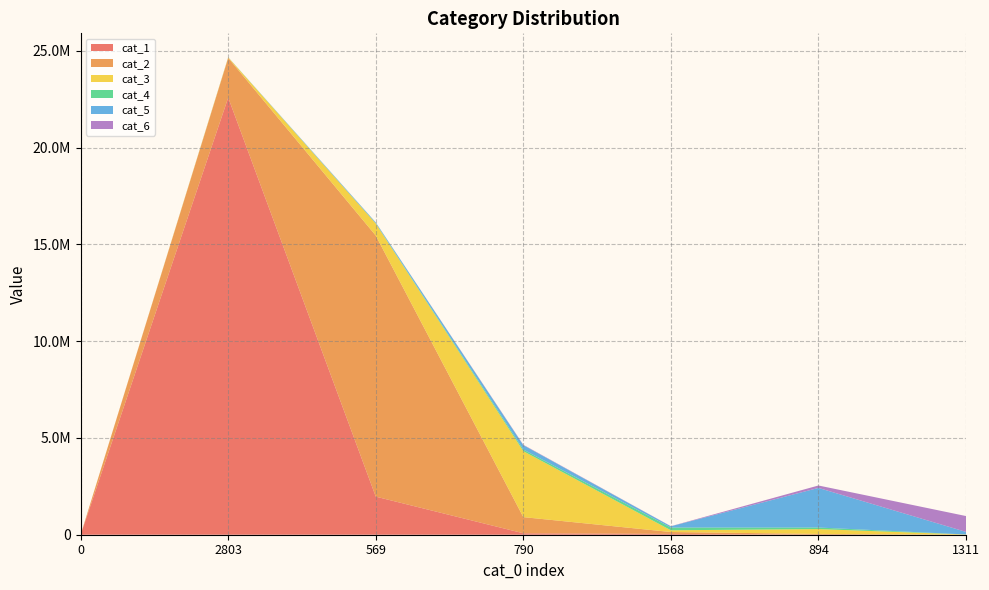

Reading right to left, what are all the values shown in this chart?

cat_1: 1311=86	894=369	1568=41873	790=75083	569=1968209	2803=22587545	0=0
cat_2: 1311=2040	894=41161	1568=97932	790=834454	569=13489124	2803=2050799	0=0
cat_3: 1311=8212	894=250901	1568=89706	790=3408338	569=623548	2803=29488	0=0
cat_4: 1311=2474	894=80341	1568=140714	790=81535	569=15743	2803=3376	0=0
cat_5: 1311=133569	894=2045361	1568=64951	790=227819	569=38102	2803=2389	0=0
cat_6: 1311=818893	894=125822	1568=6760	790=20023	569=4865	2803=1095	0=0